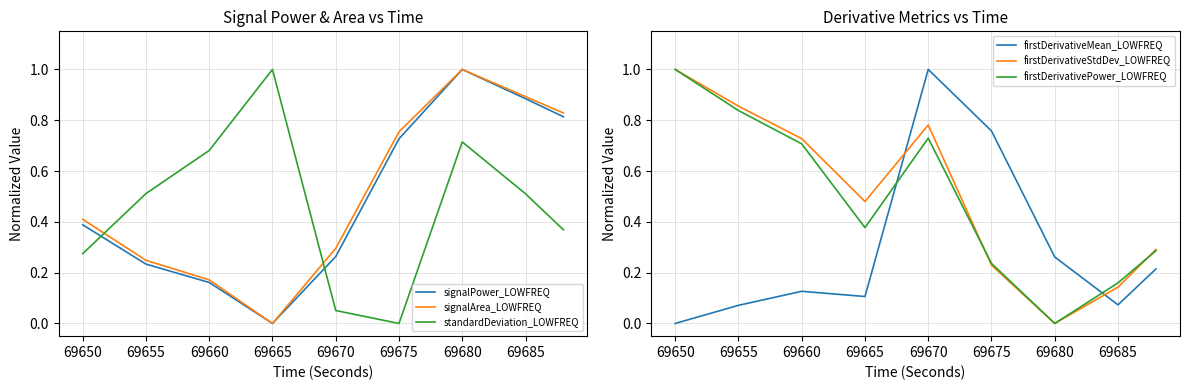

What is the value of the firstDerivativePower_LOWFREQ point at the 1st from the left?

1.0